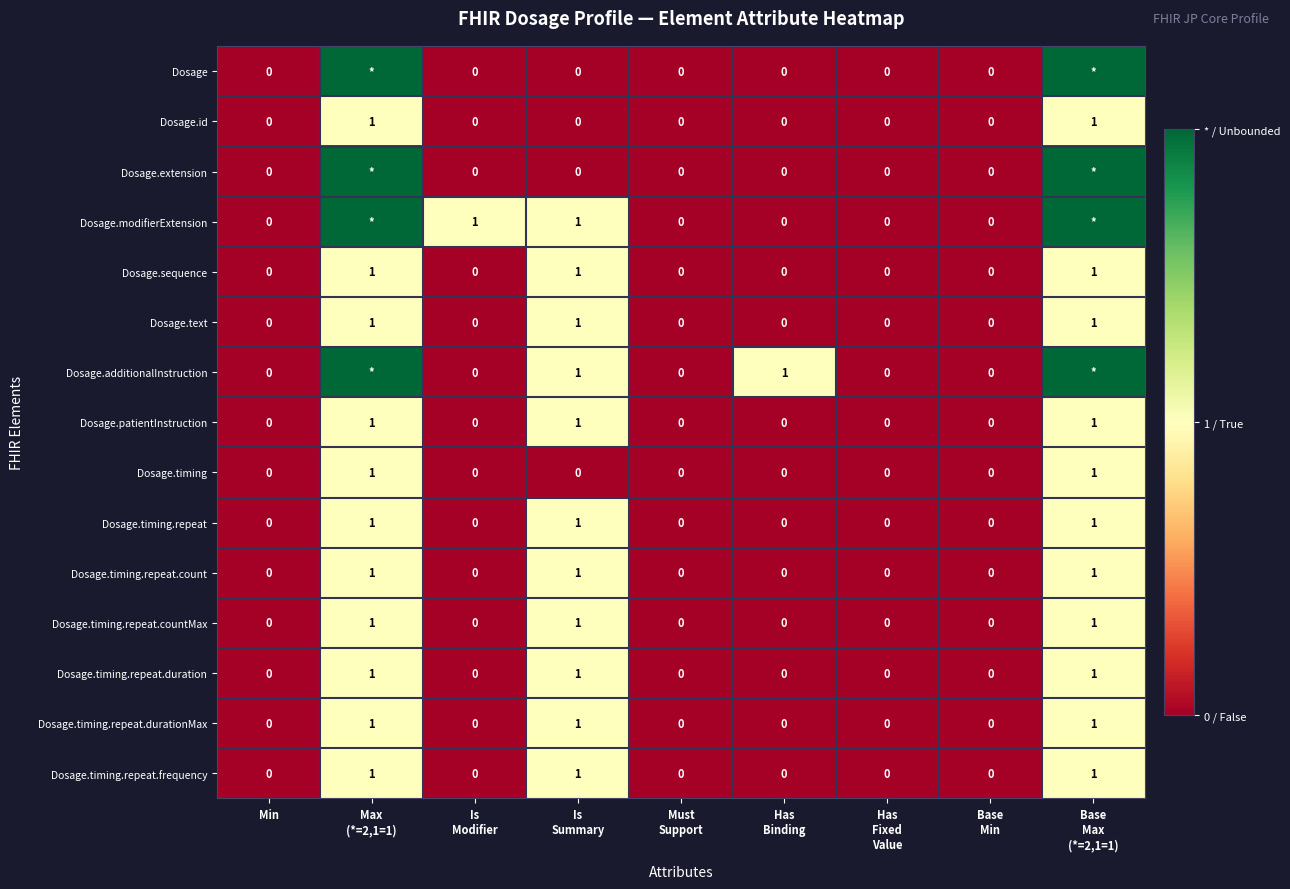

Count the Dosage.sequence values in the range 0 to 1.

9